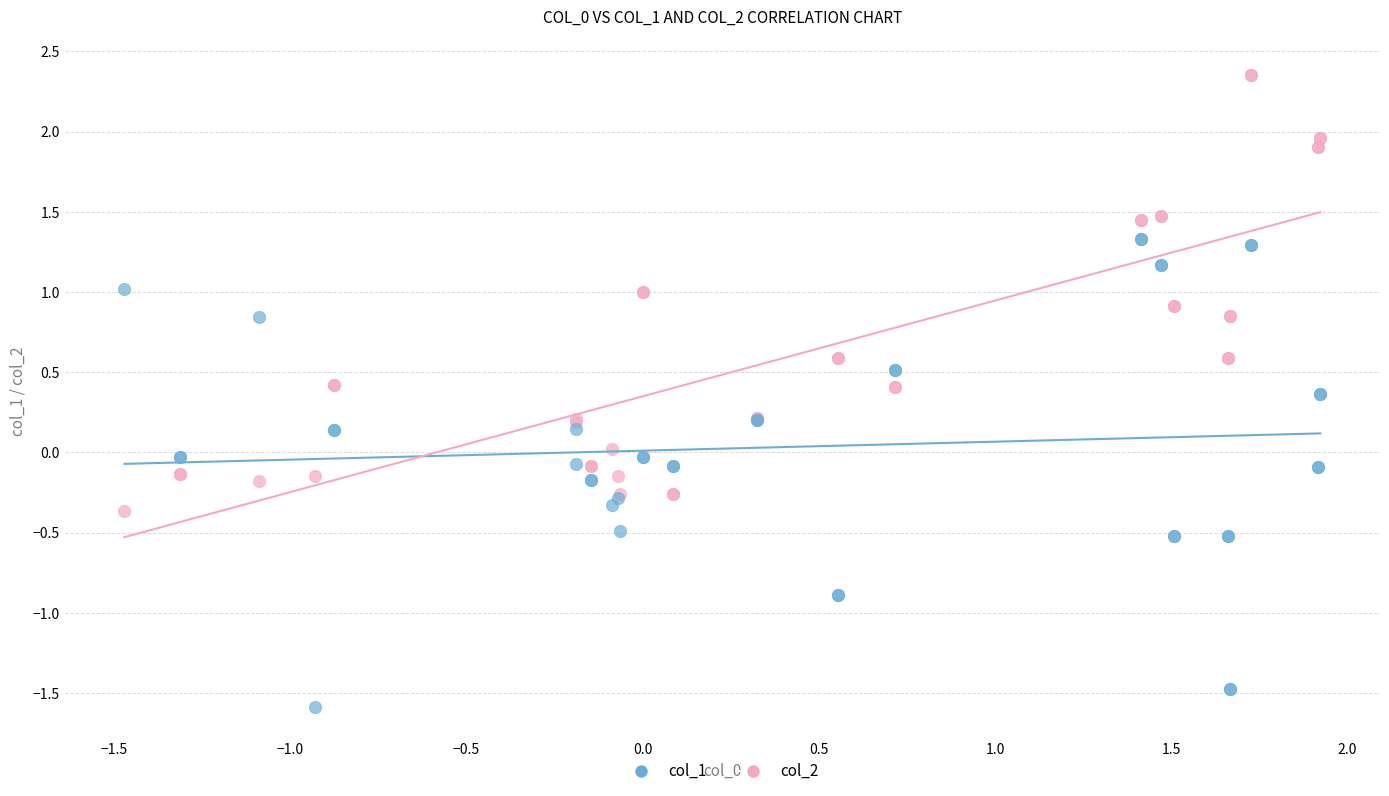

Which series has the largest Y range (max minus min)?

col_1